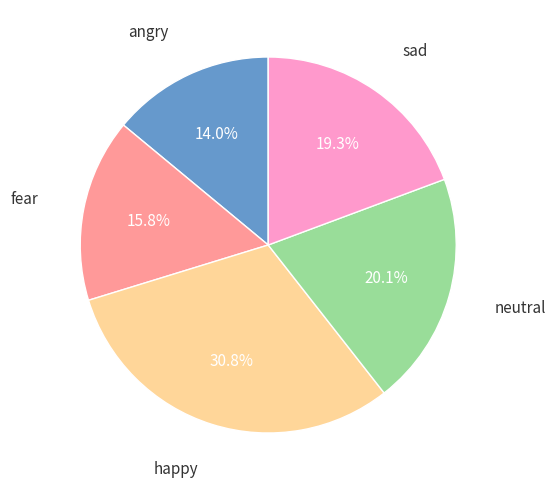

Is there any slice that represents more than half of the pie?

No